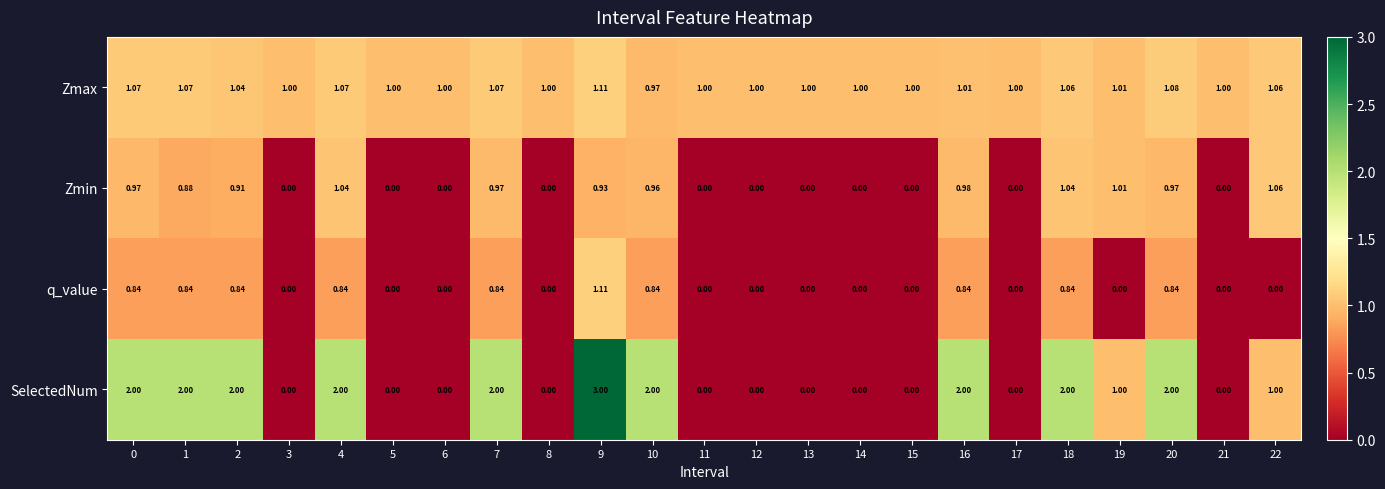

Which series has the largest range (max minus min)?

SelectedNum